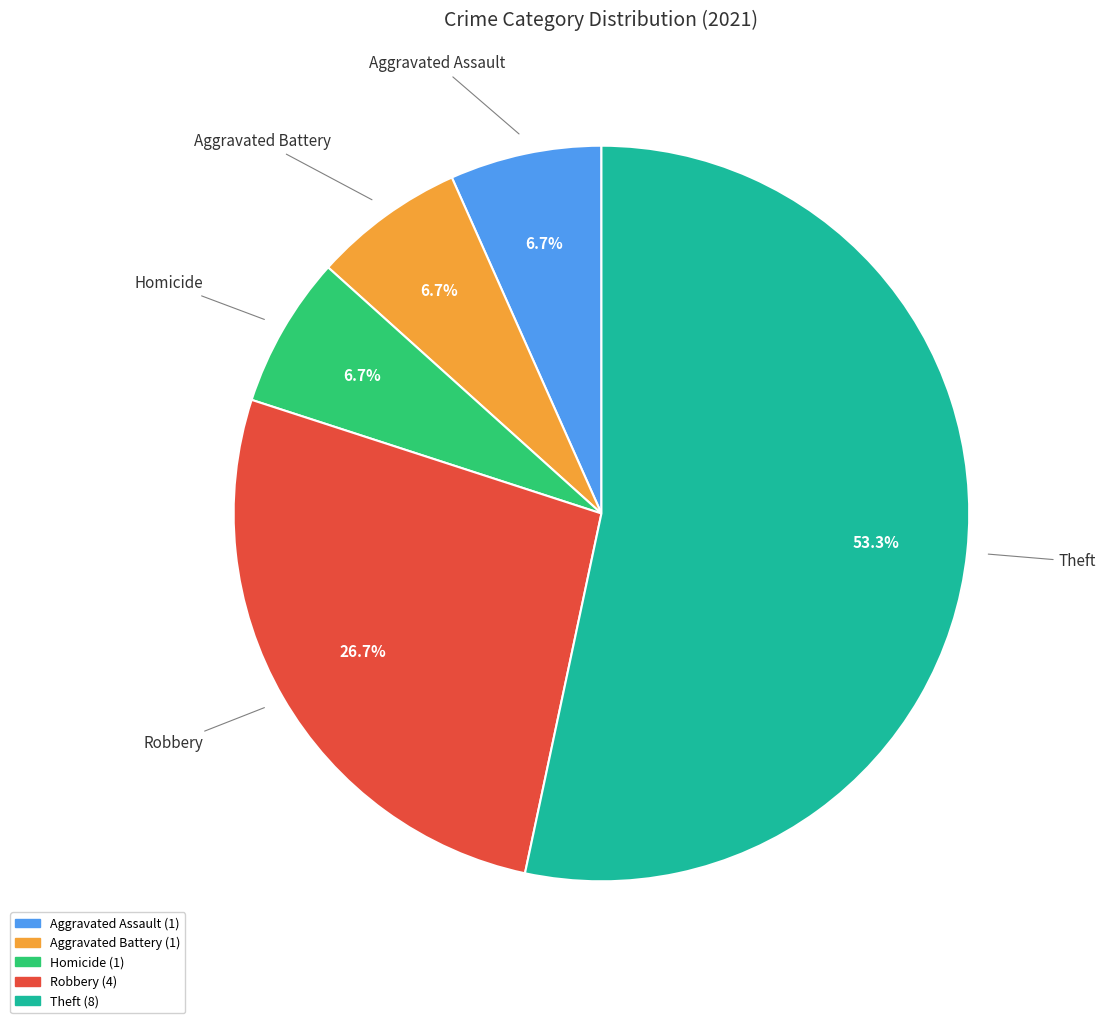

Does any single category account for the majority?

Yes